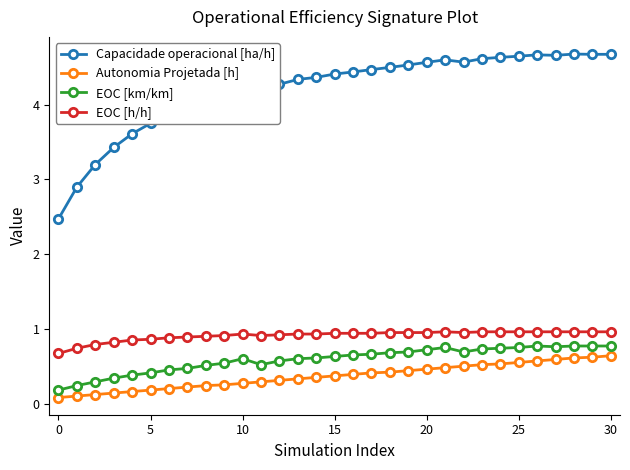

How many lines are shown in the chart?

4